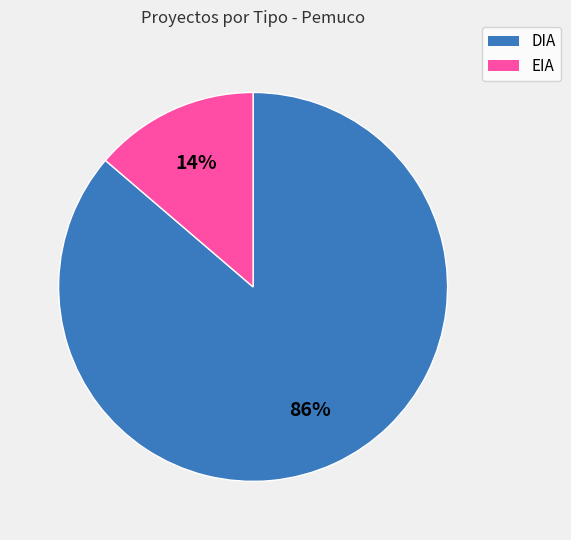

Which slice is the largest?

DIA